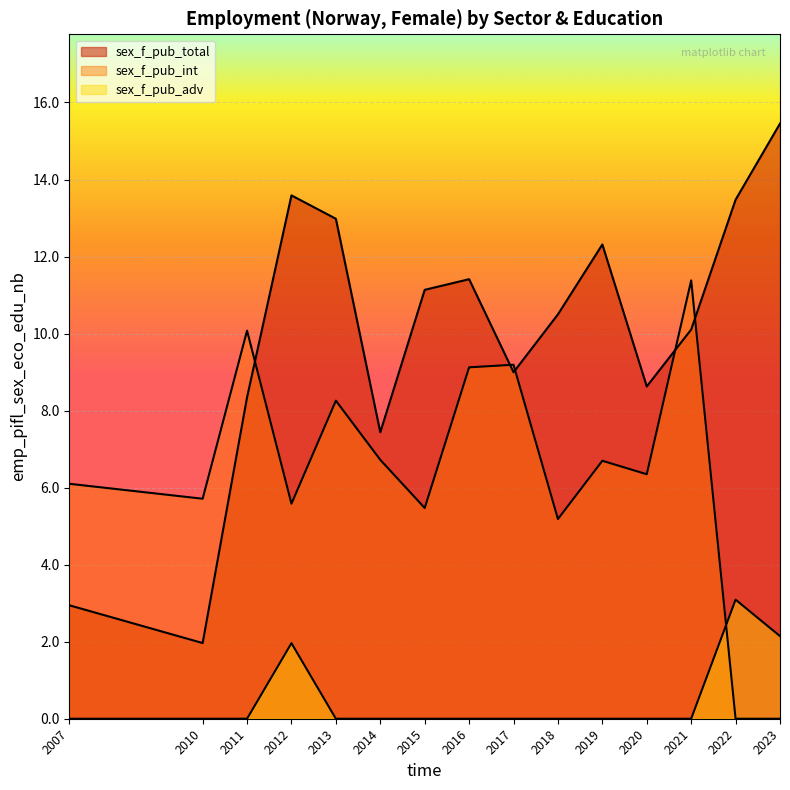

Reading left to right, what are all the values shown in this chart?

sex_f_pub_total: 2.9	2.0	8.3	13.6	13.0	7.4	11.1	11.4	9.0	10.5	12.3	8.6	10.1	13.5	15.5
sex_f_pub_int: 6.1	5.7	10.1	5.6	8.3	6.7	5.5	9.1	9.2	5.2	6.7	6.3	11.4	0.0	0.0
sex_f_pub_adv: 0.0	0.0	0.0	2.0	0.0	0.0	0.0	0.0	0.0	0.0	0.0	0.0	0.0	3.1	2.1